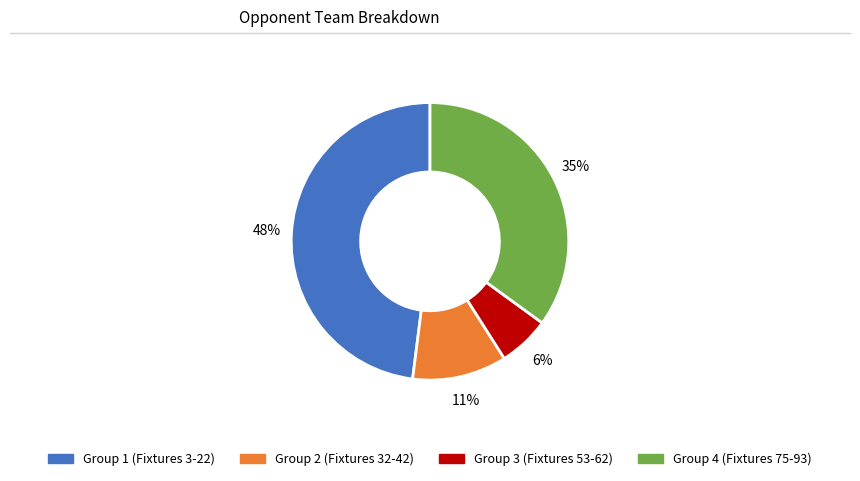

To the nearest percent, what is the average slice percentage?

25%